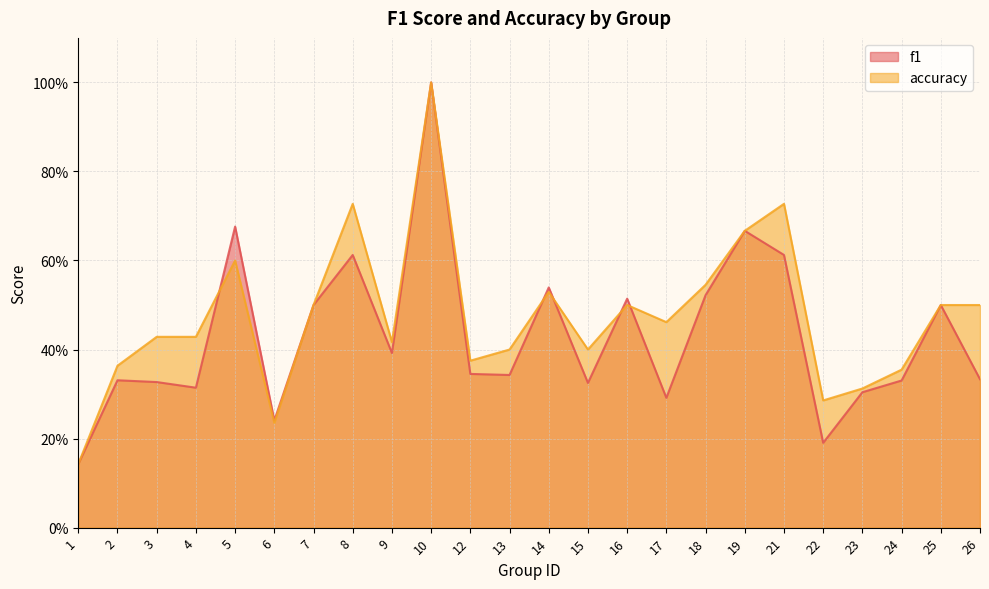

True or false: accuracy and f1 cross at least once.

True